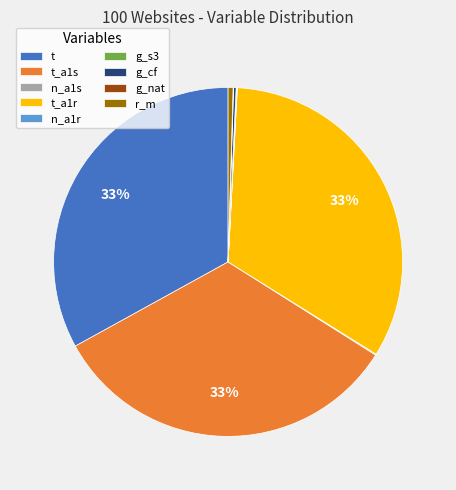

To the nearest percent, what portion does t represent?

33%